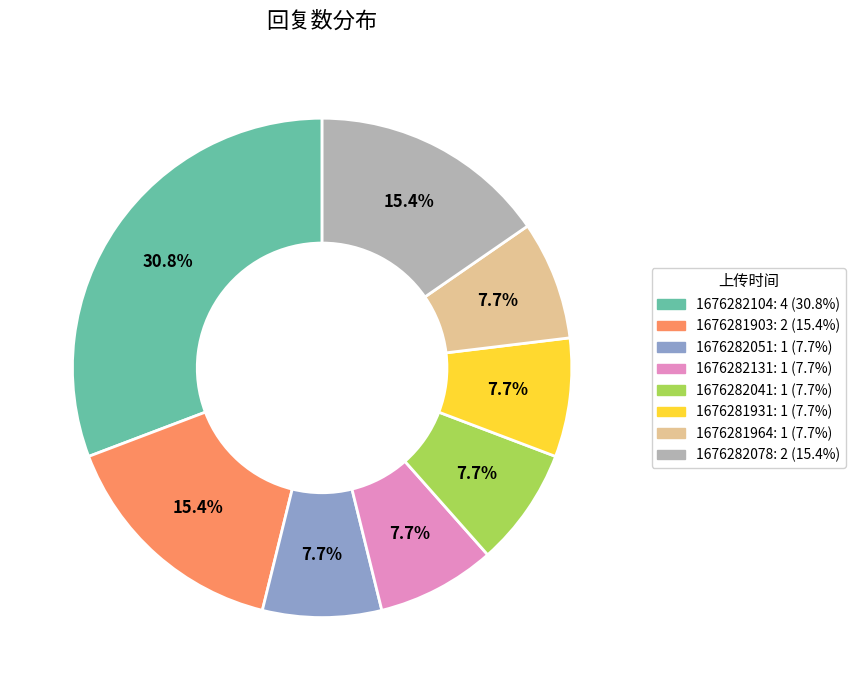

Which category has the biggest portion of the pie?

1676282104